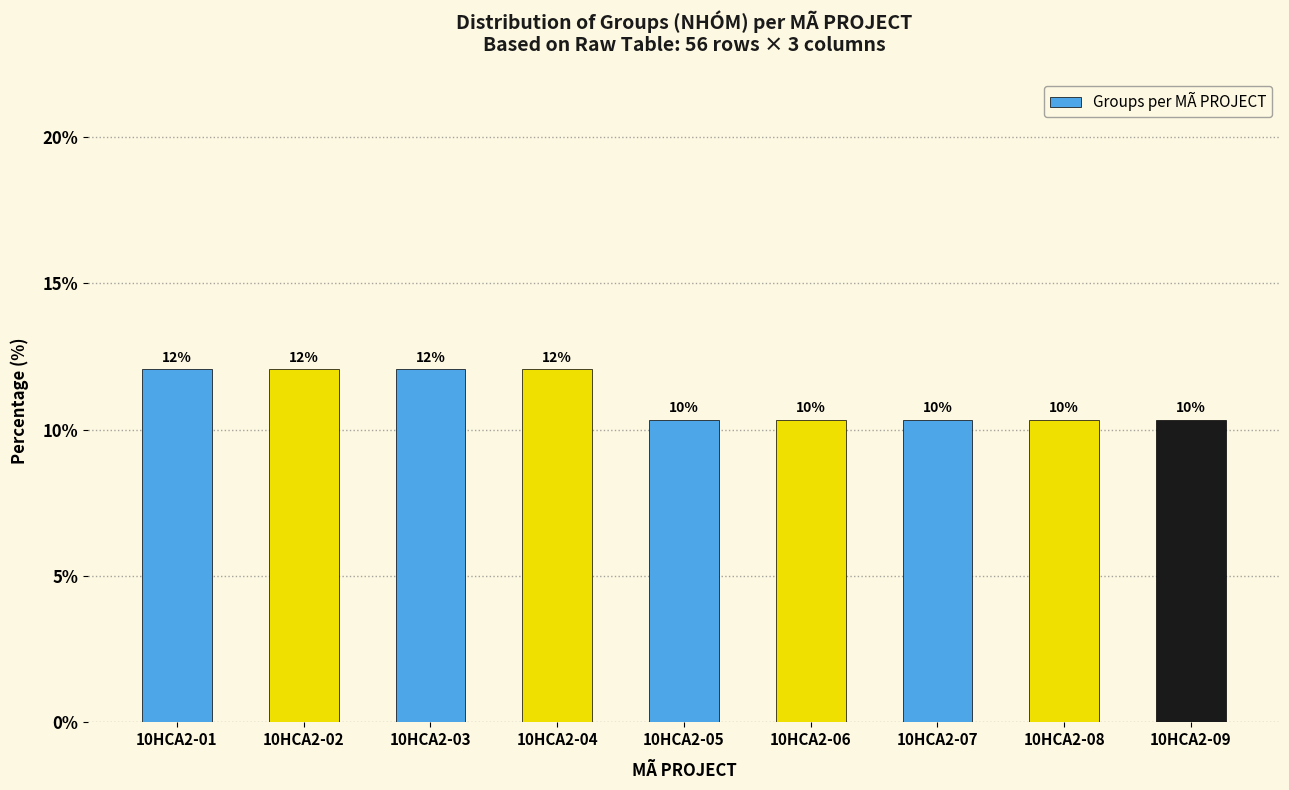

What is the sum of all values?

100.0